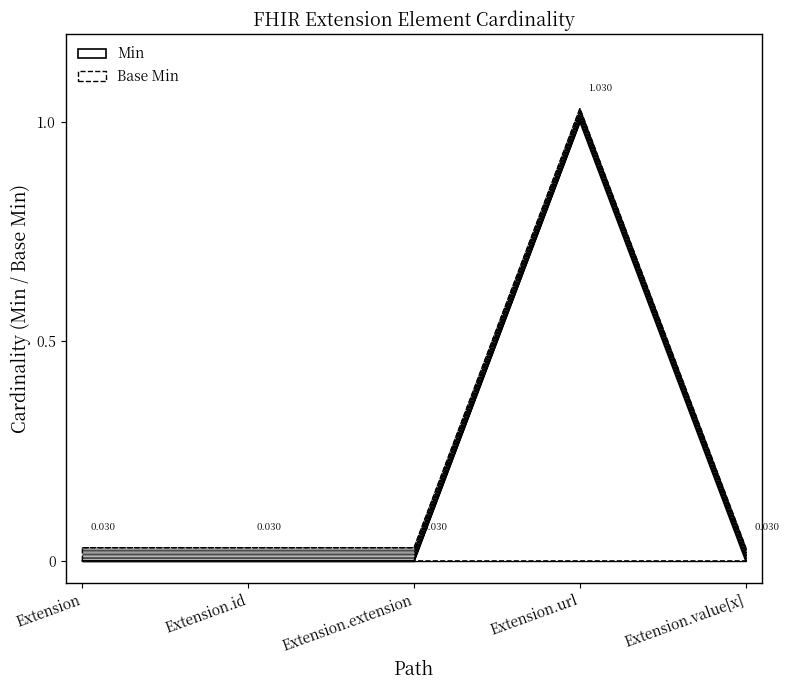

What is the sum of all Base Min values?

1.0